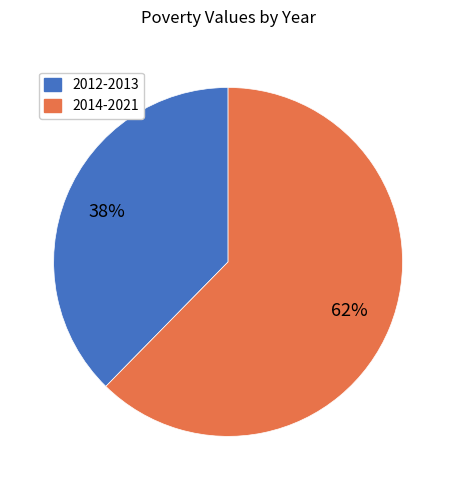

How many segments does this pie chart have?

2